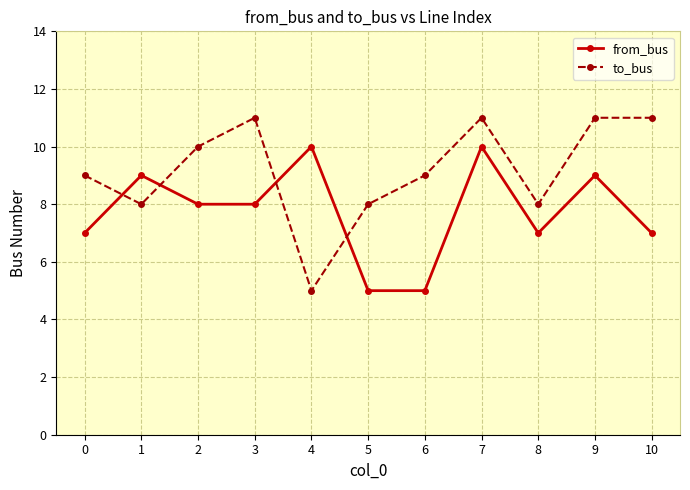

Reading left to right, extract all data points from this chart.

from_bus: 0=7	1=9	2=8	3=8	4=10	5=5	6=5	7=10	8=7	9=9	10=7
to_bus: 0=9	1=8	2=10	3=11	4=5	5=8	6=9	7=11	8=8	9=11	10=11